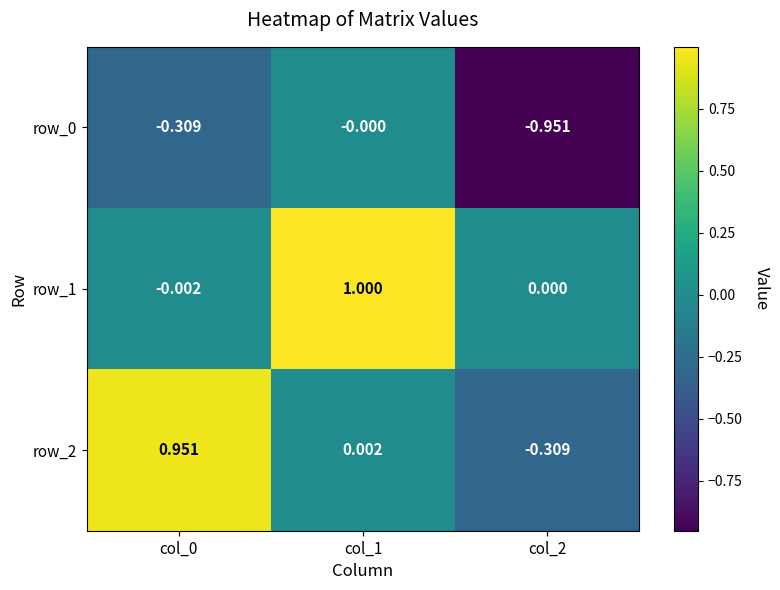

Which series has the widest spread of values?

row_2